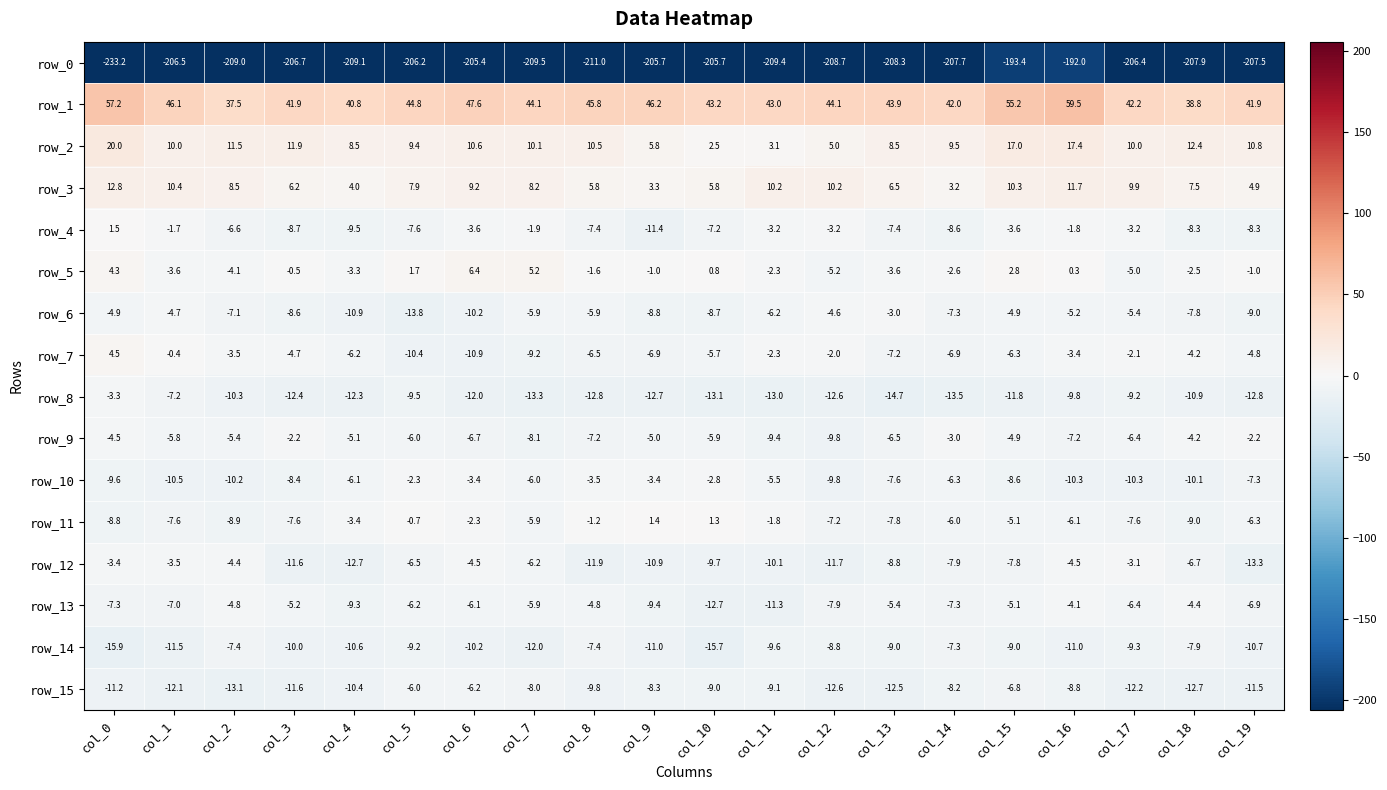

Count the number of categories in the chart.

20